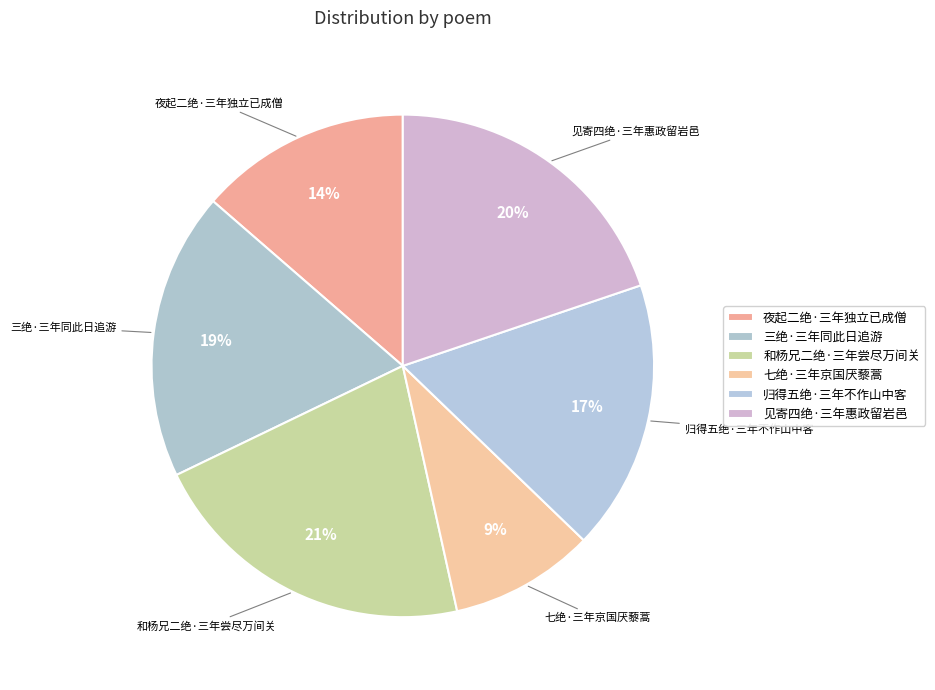

To the nearest percent, what percentage of the pie is 夜起二绝·三年独立已成僧?

14%